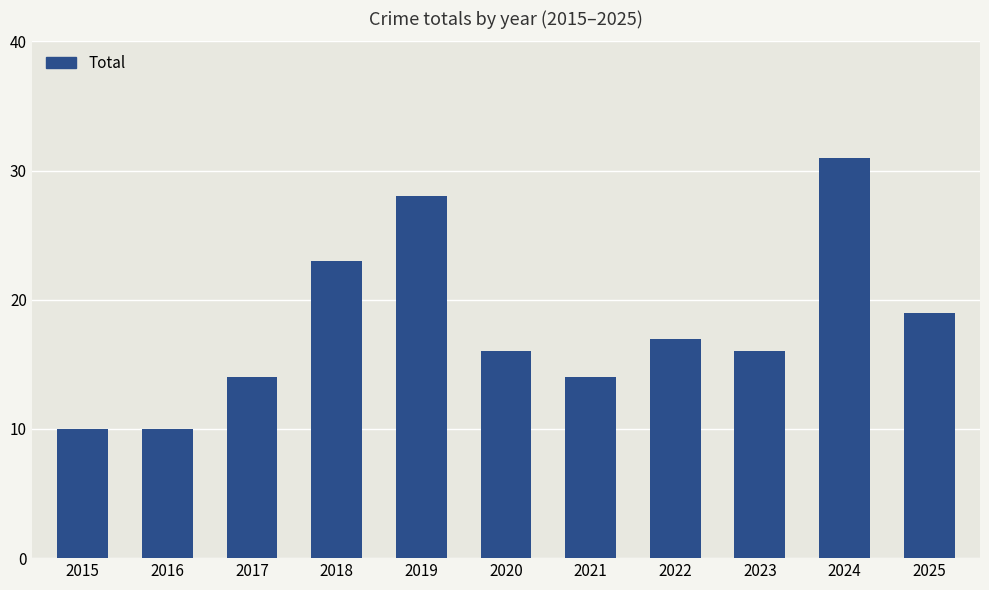

What is the change in value from 2015 to 2025?

+9